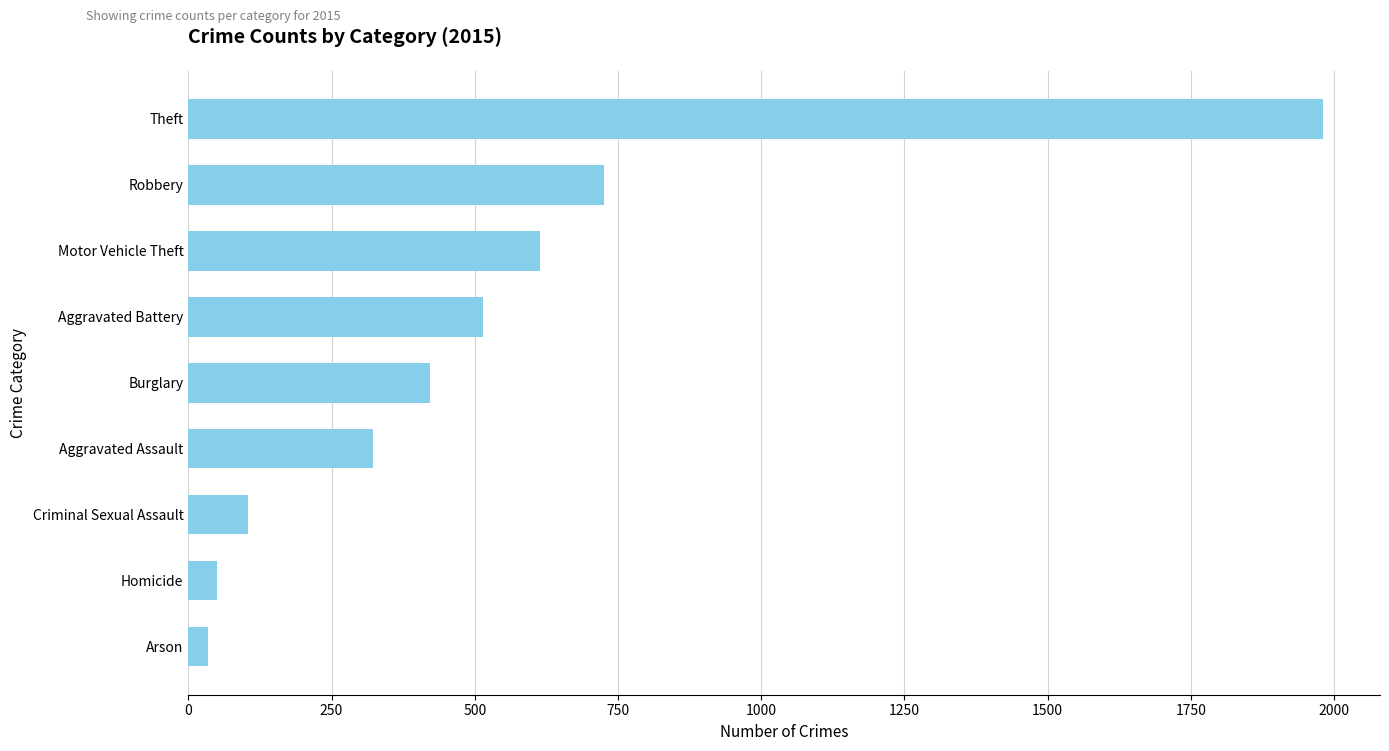

Is it true that the value at Robbery is 726?

True